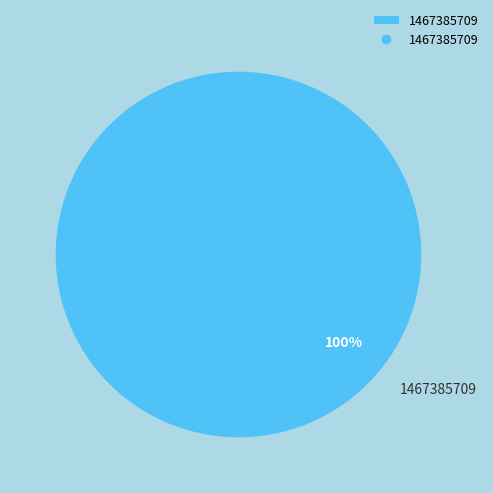

True or false: 1467385709 accounts for 100% of the total.

True